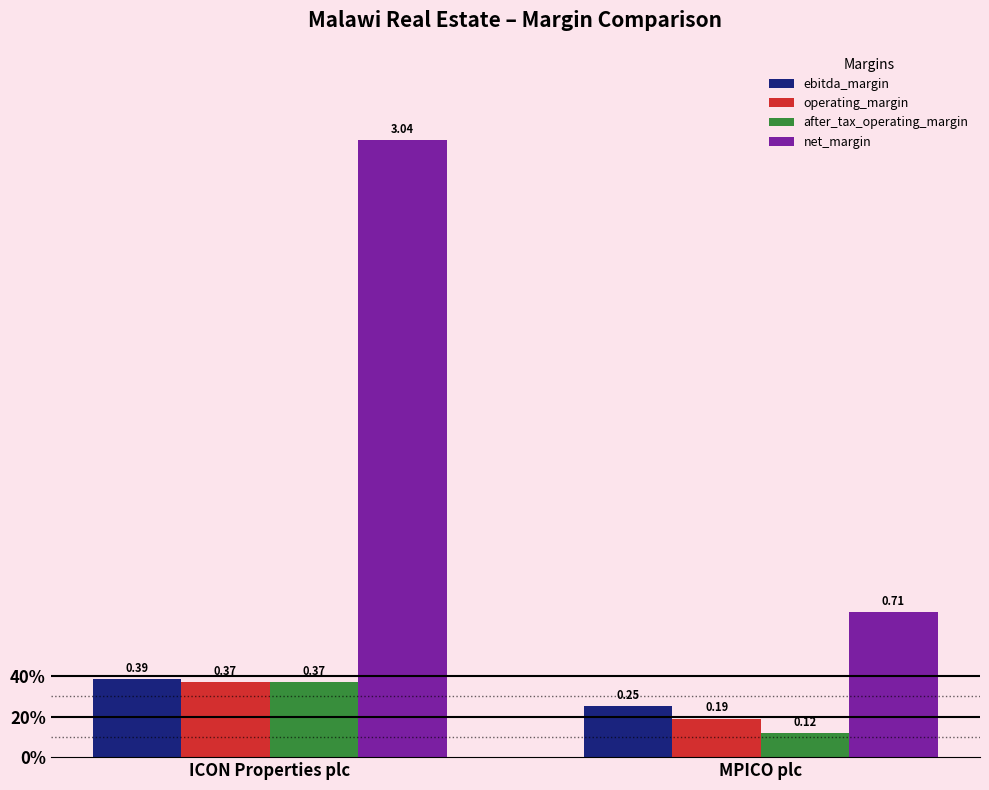

Which has a higher value, ICON Properties plc or MPICO plc?

ICON Properties plc